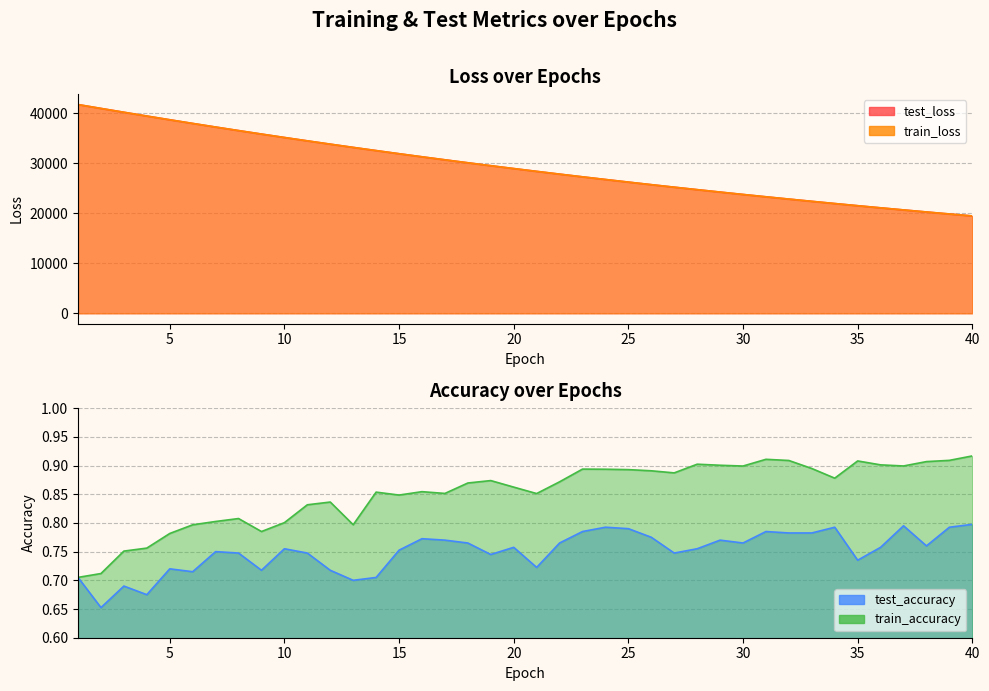

Which category has the lowest value across all series?

2